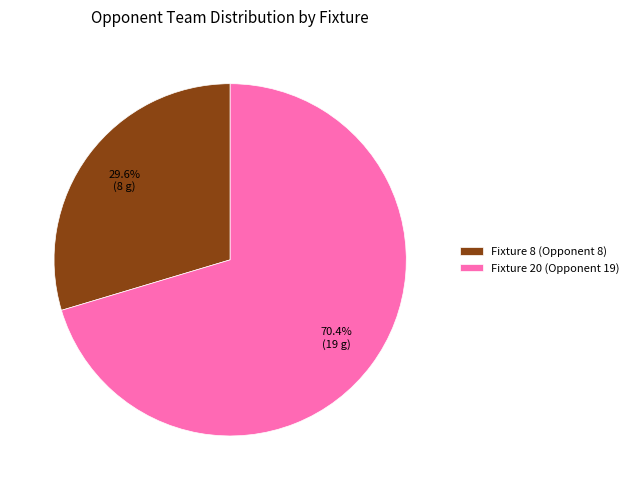

Which category has the biggest portion of the pie?

Fixture 20 (Opponent 19)